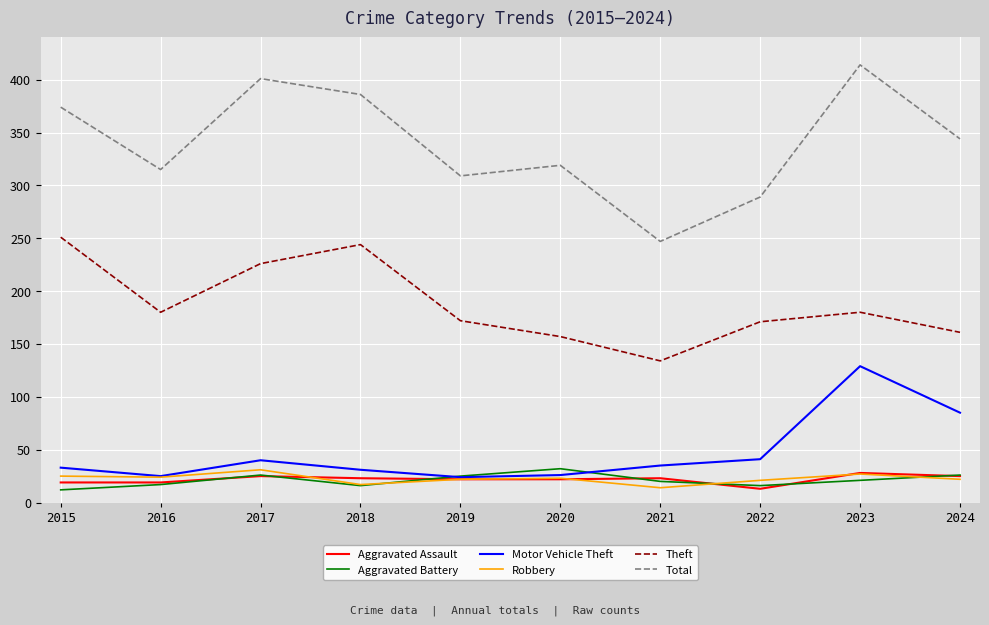

What is the minimum value for Total?

247